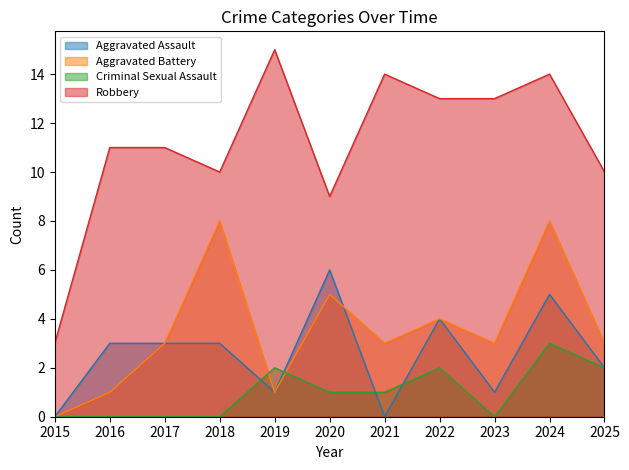

What is the maximum value for Criminal Sexual Assault?

3